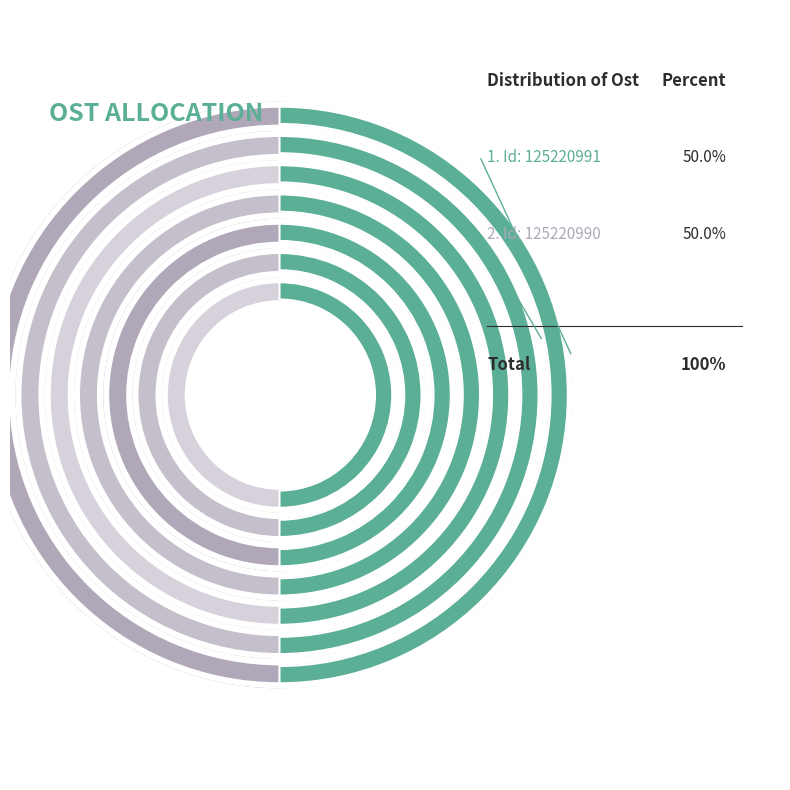

Which slice is the largest?

125220991